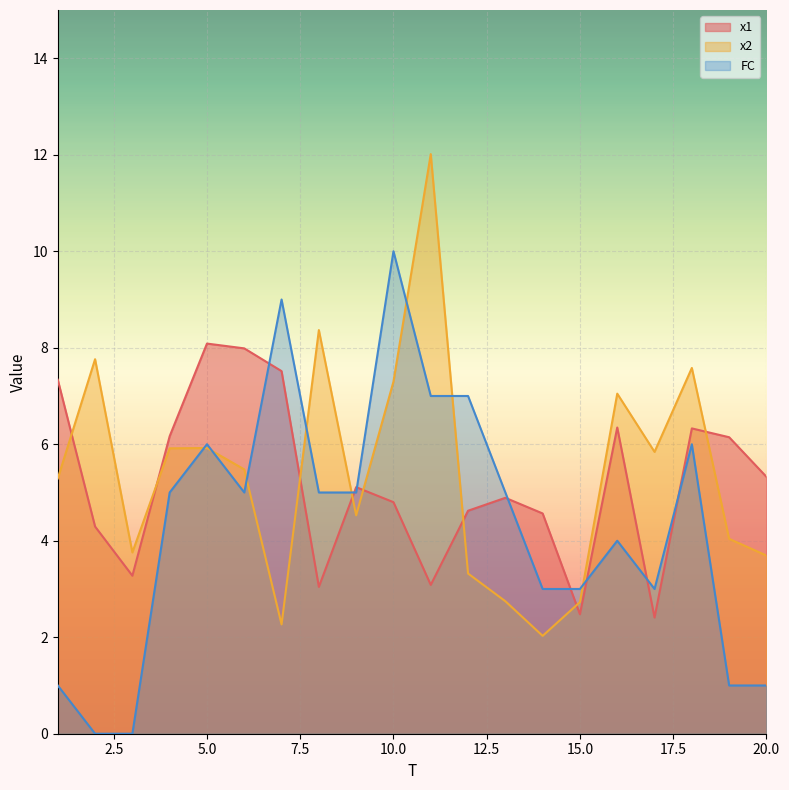

Where is FC nearest to the value 5?

4